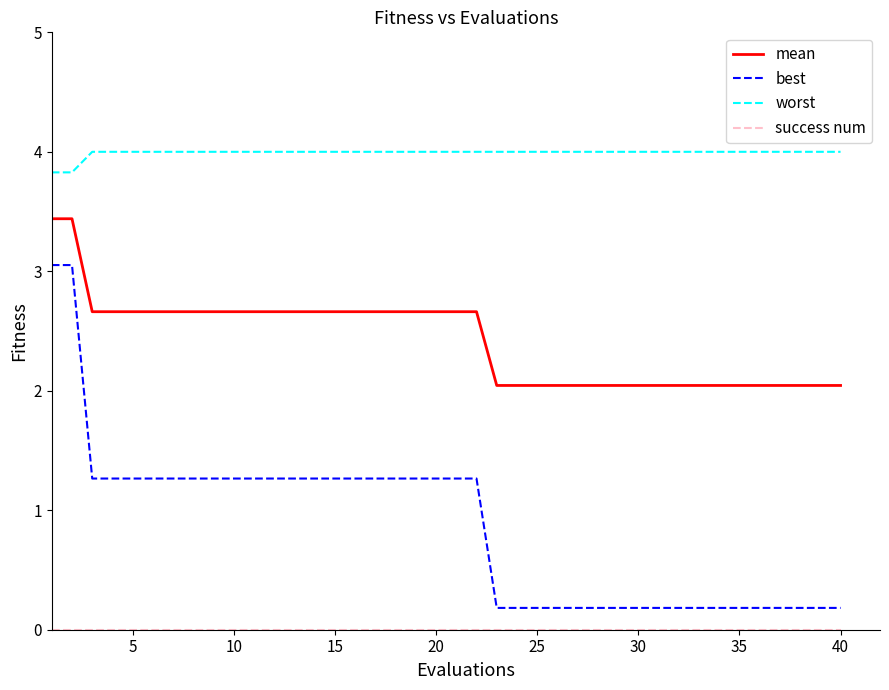

True or false: best and mean cross at least once.

False